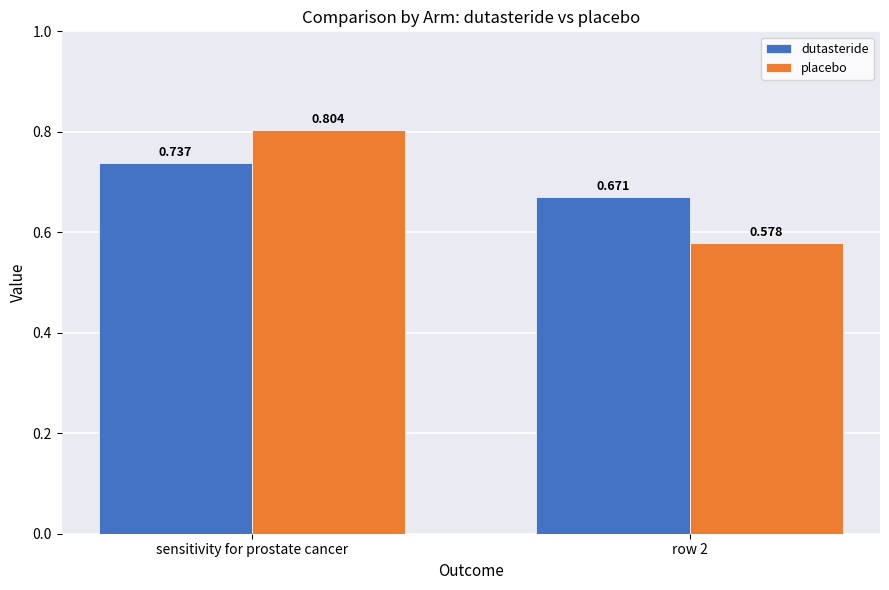

Are the bars grouped side by side (vs. stacked)?

Yes